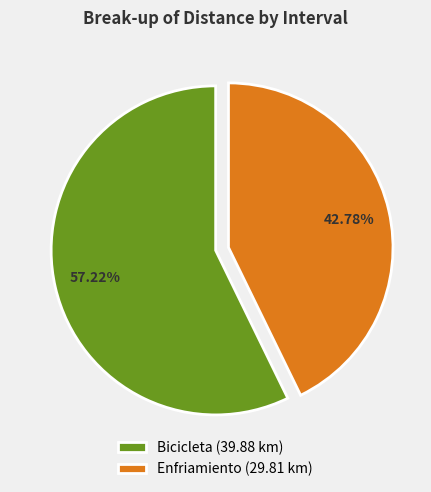

Count the number of slices in the pie.

2